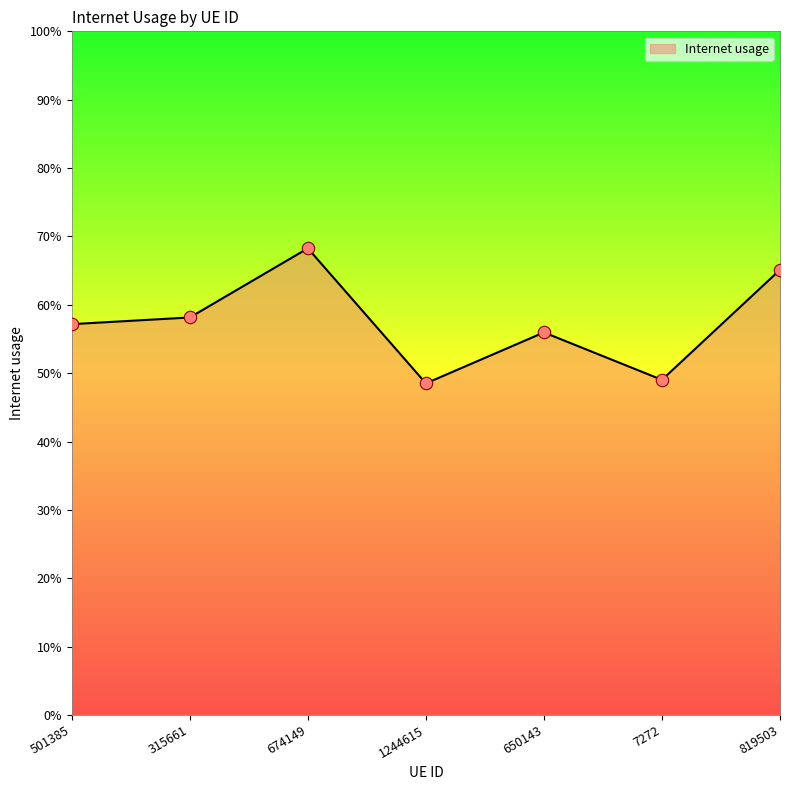

What is the change in value from 1244615 to 819503?

+0.2